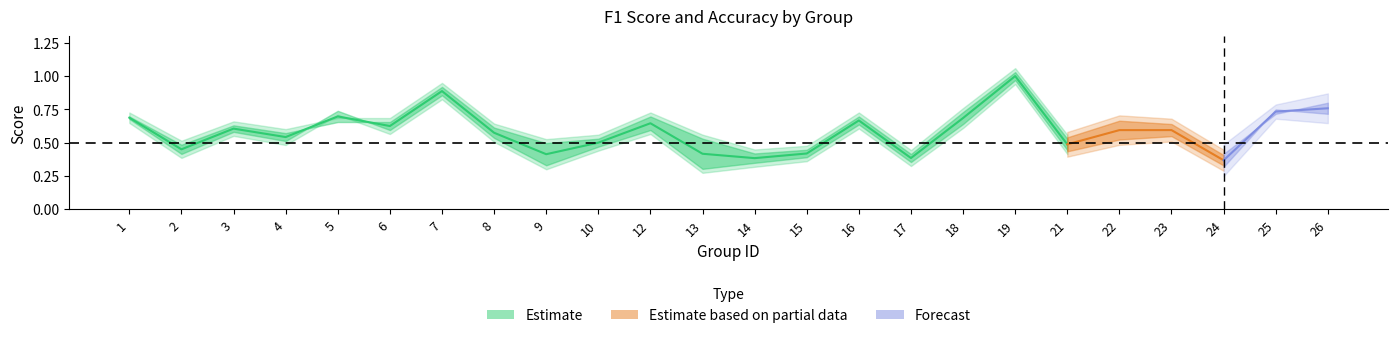

Between 2 and 17, which is larger?

2